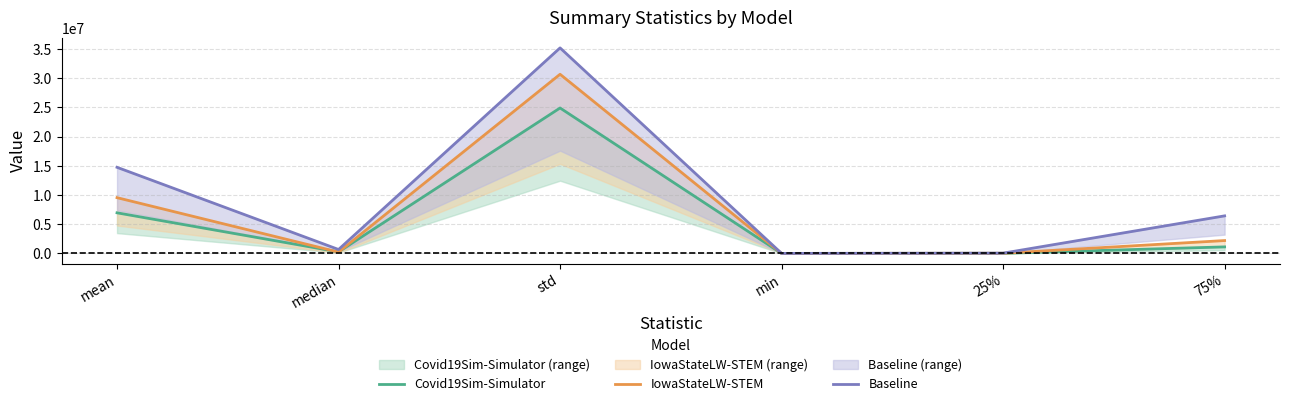

Rank the series by their maximum value, from highest to lowest.

Baseline, IowaStateLW-STEM, Covid19Sim-Simulator